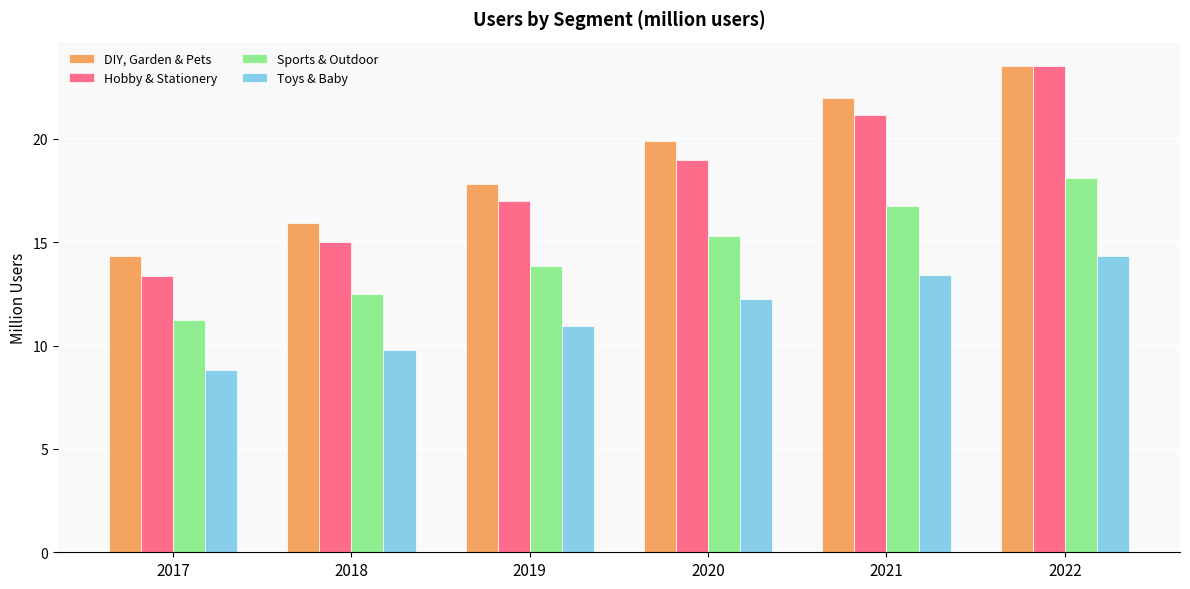

The value of Hobby & Stationery at 2022 is 23.5. True or false?

True